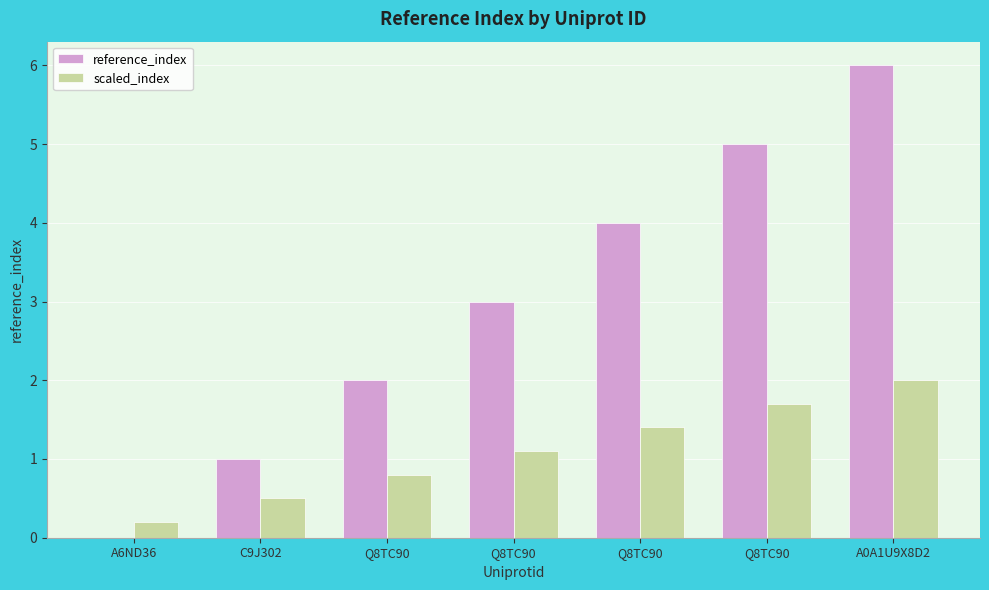

Read the reference_index value at A0A1U9X8D2.

6.0